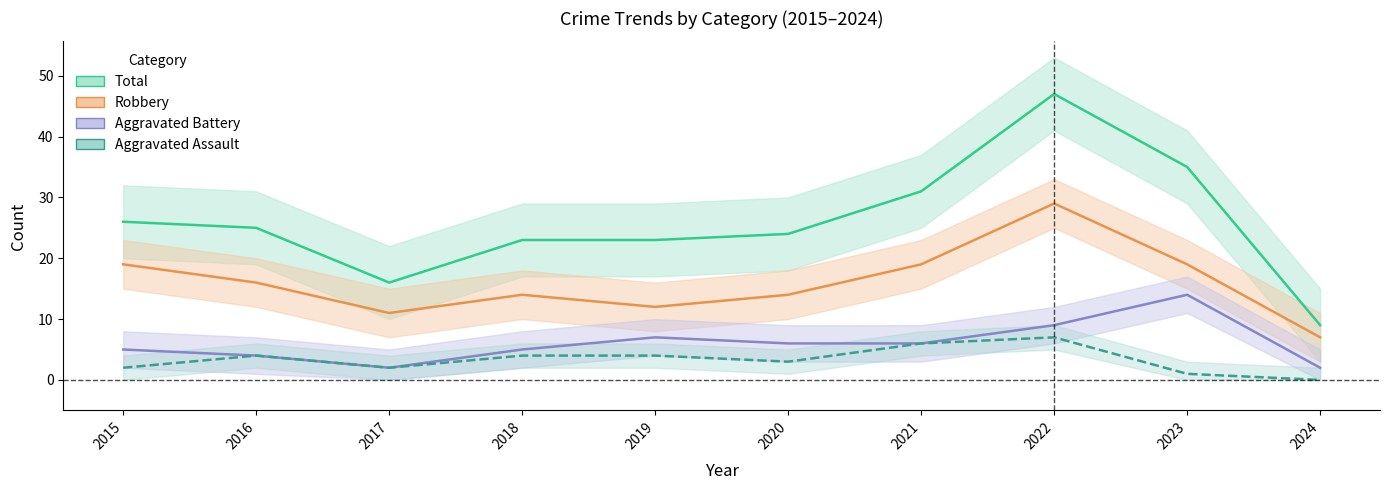

True or false: Aggravated Assault has a value of 2 at 2018.

False